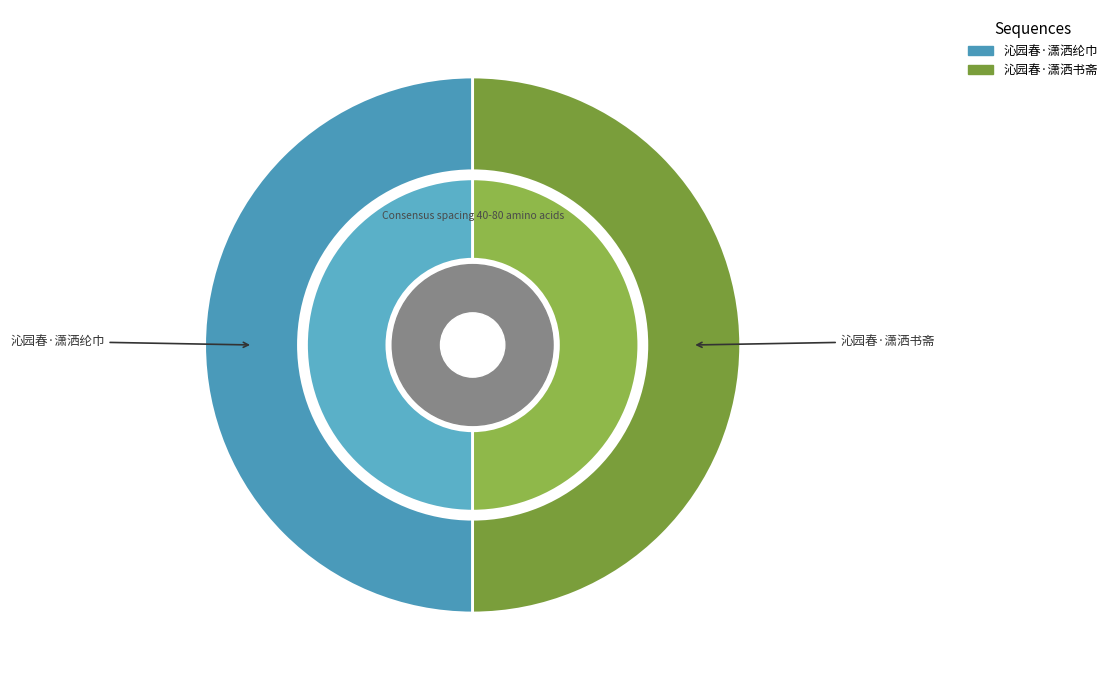

Count the number of slices in the pie.

2